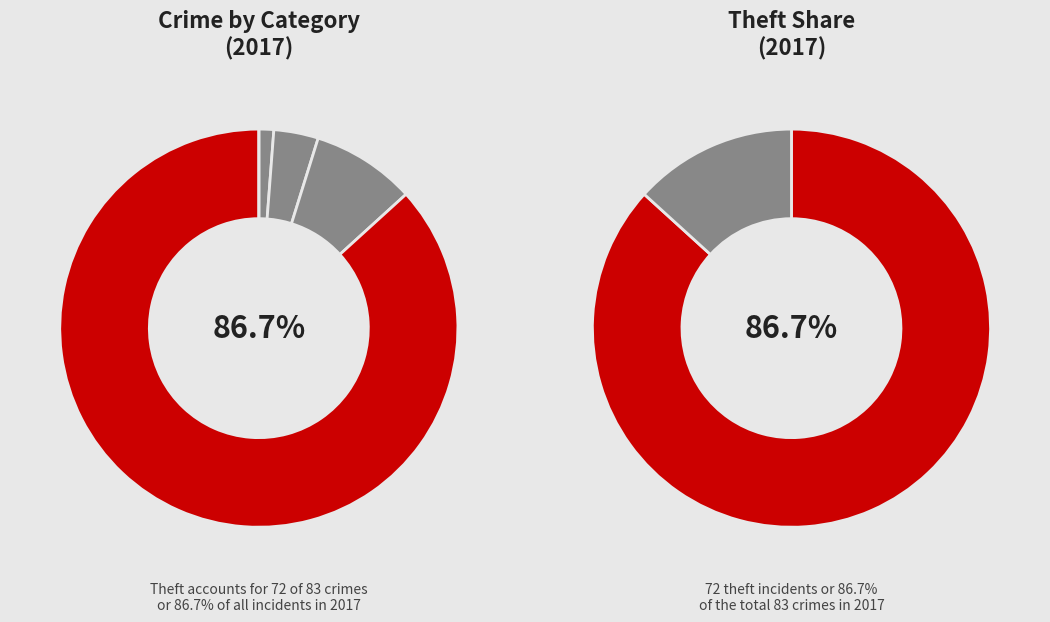

What is the smallest slice in the pie chart?

Criminal Sexual Assault